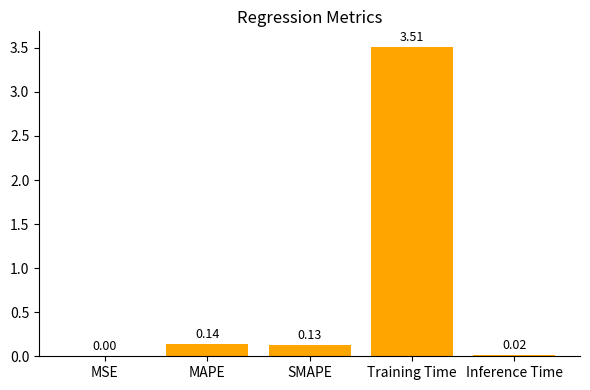

Which has a higher value, Inference Time or SMAPE?

SMAPE